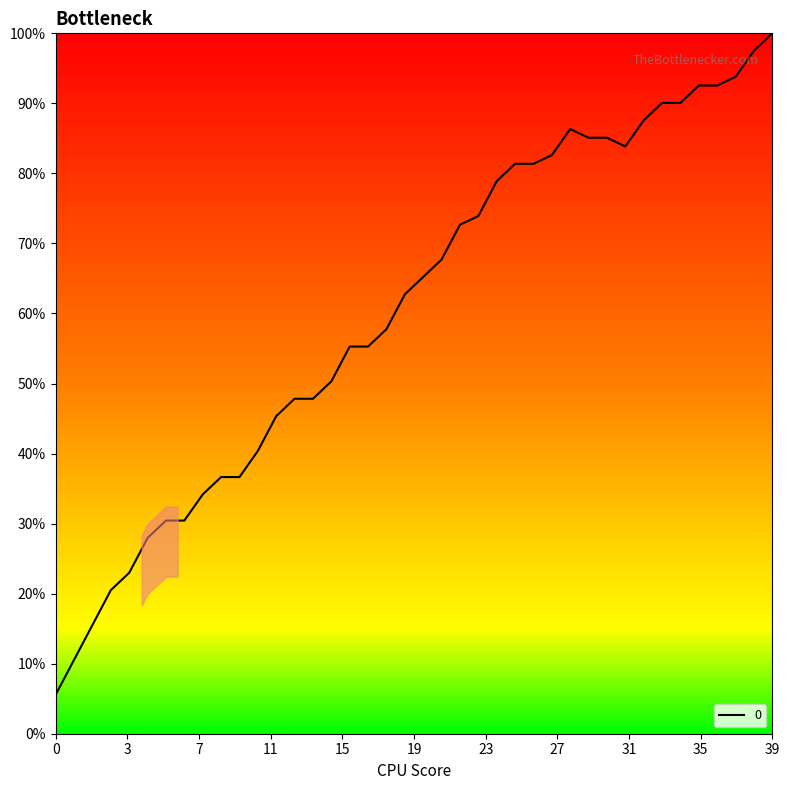

What is the greatest value displayed?

100.0